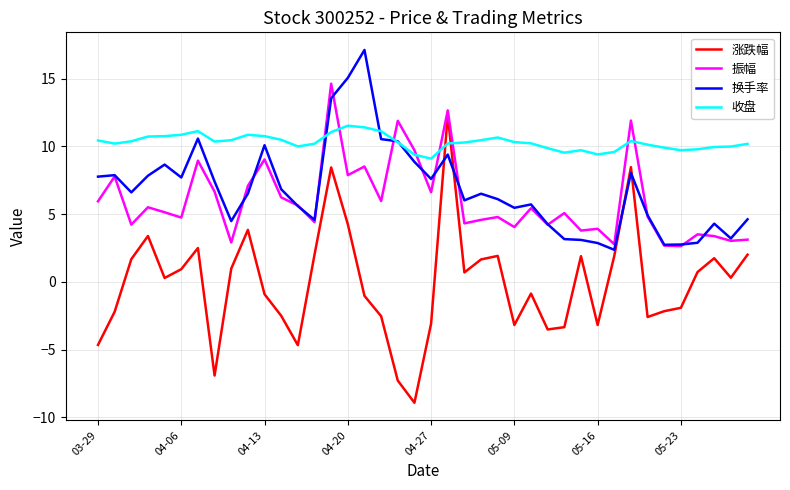

Which series has the largest total across all categories?

收盘